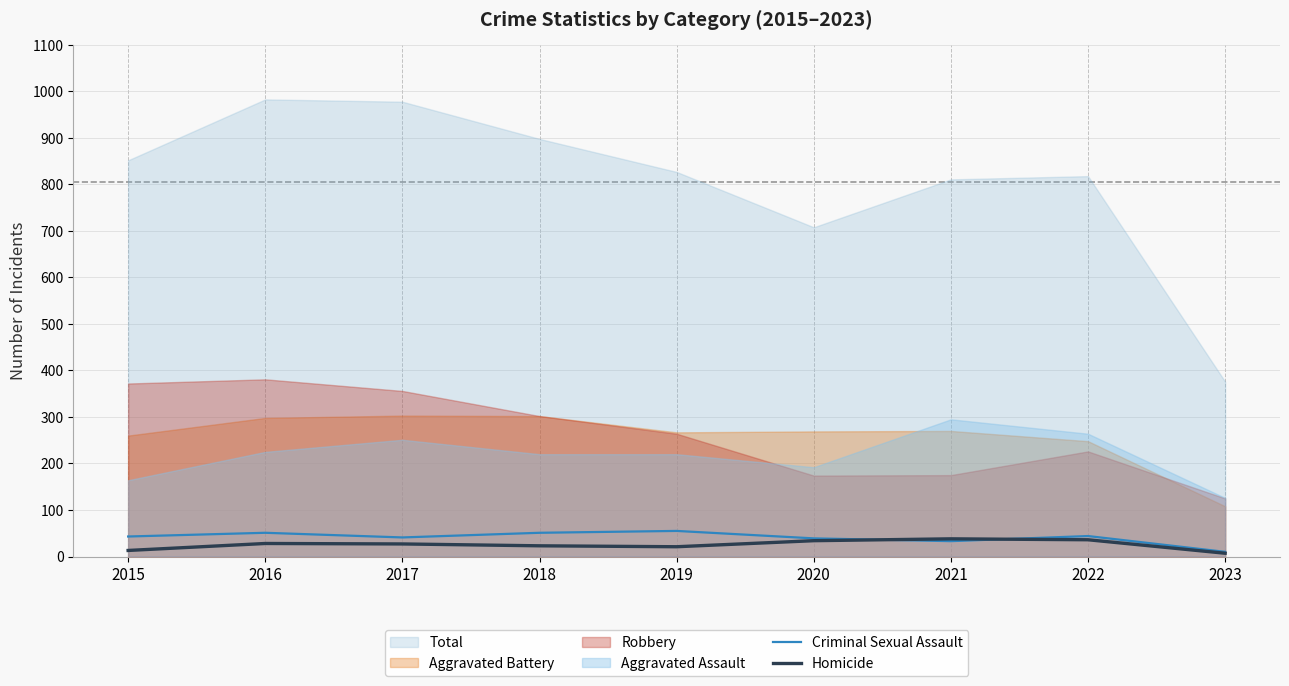

What is the sum of all Homicide values?

227